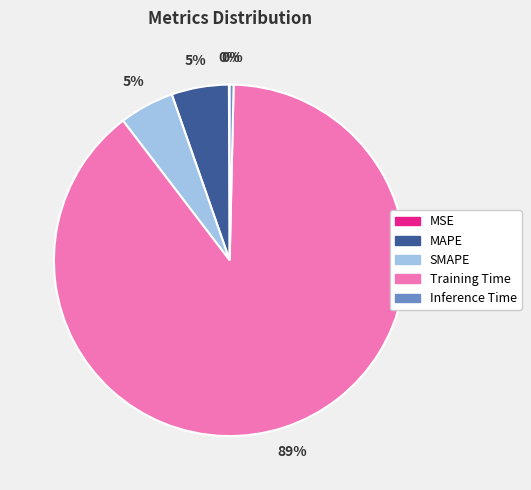

To the nearest percent, what is the average slice percentage?

20%